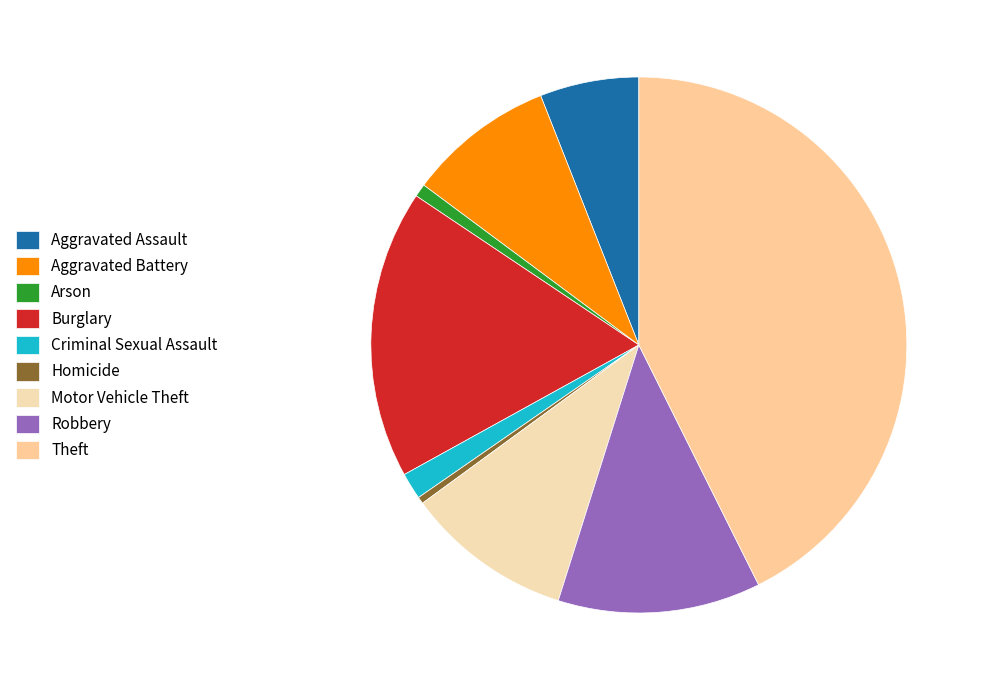

Is there a majority slice in this chart?

No